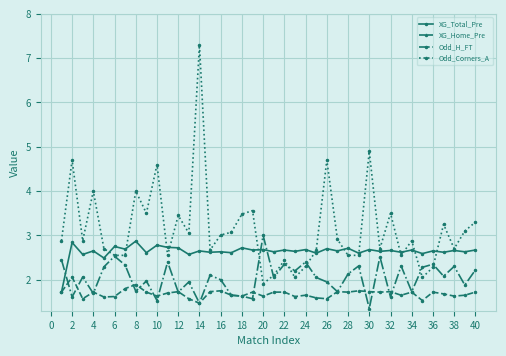

What is the smallest value displayed?

1.4